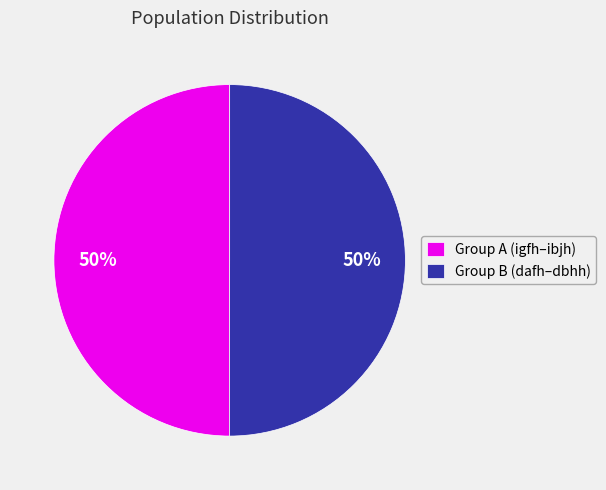

What is the ratio of the value at Group B (dafh–dbhh) to the value at Group A (igfh–ibjh)?

1.0